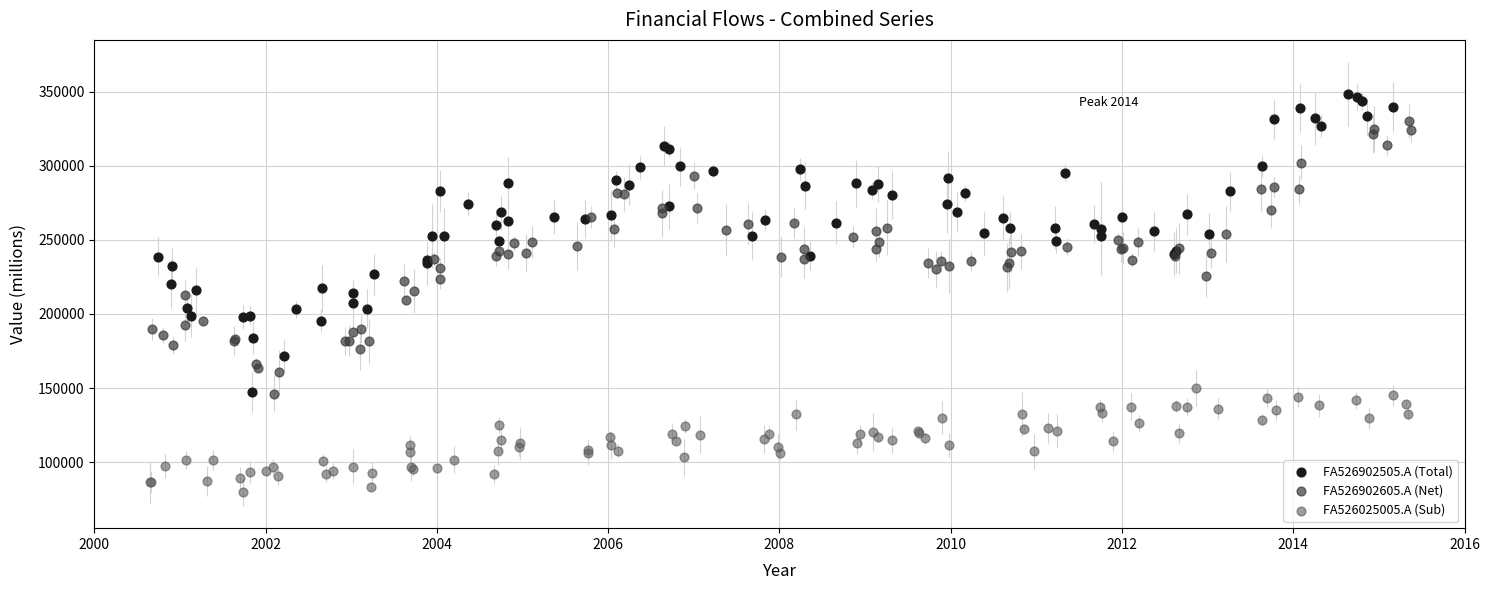

What are all the series names shown in the legend?

FA526902505.A (Total), FA526902605.A (Net), FA526025005.A (Sub)